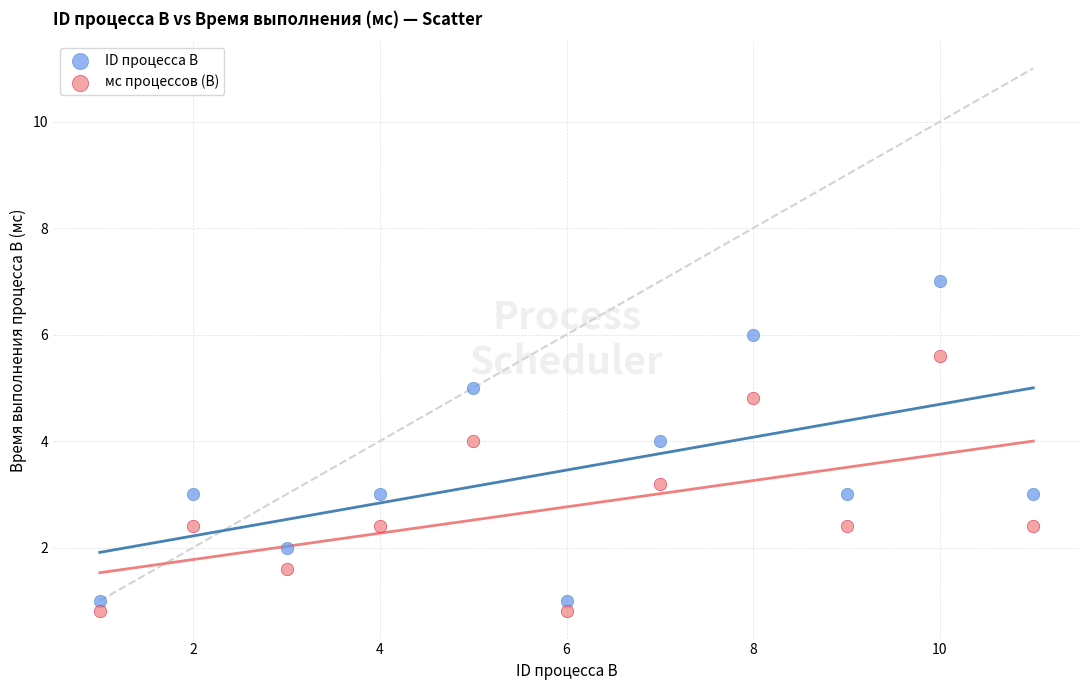

Across all data points, what is the range of X values (max minus min)?

10.0